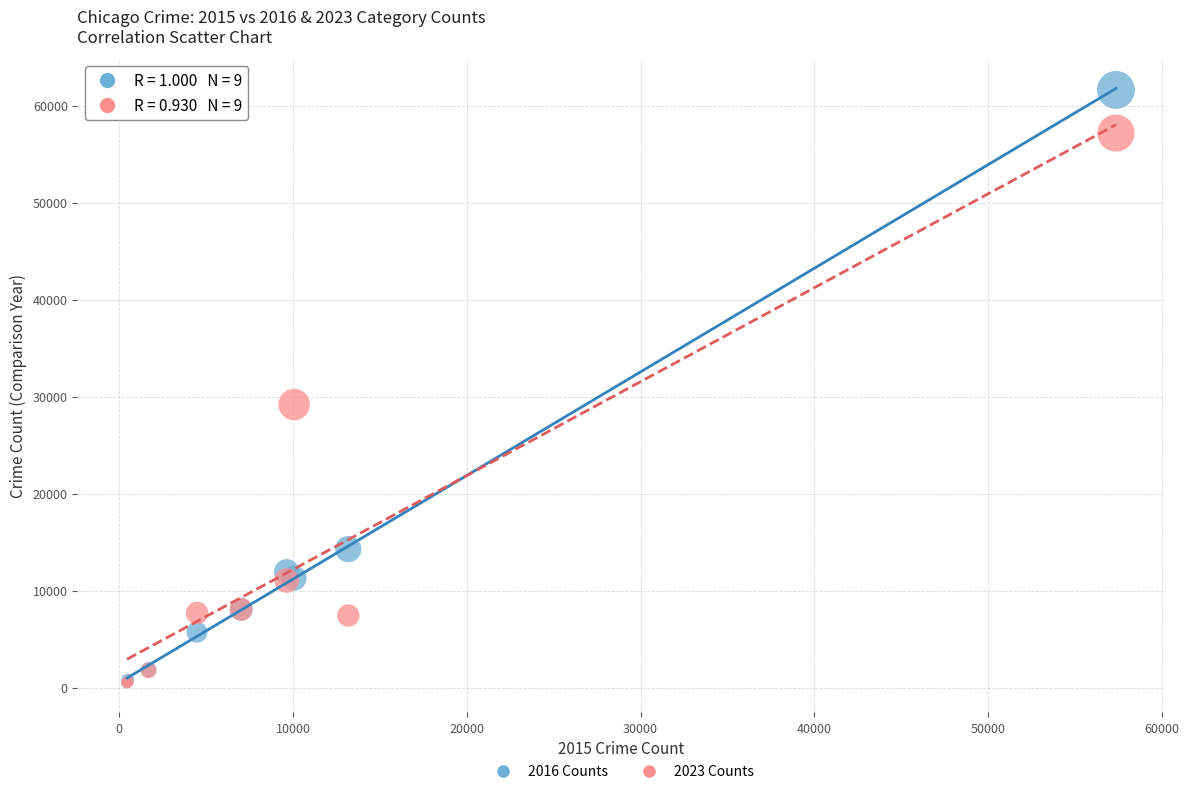

Across all series, what Y value is closest to 31065?

29193